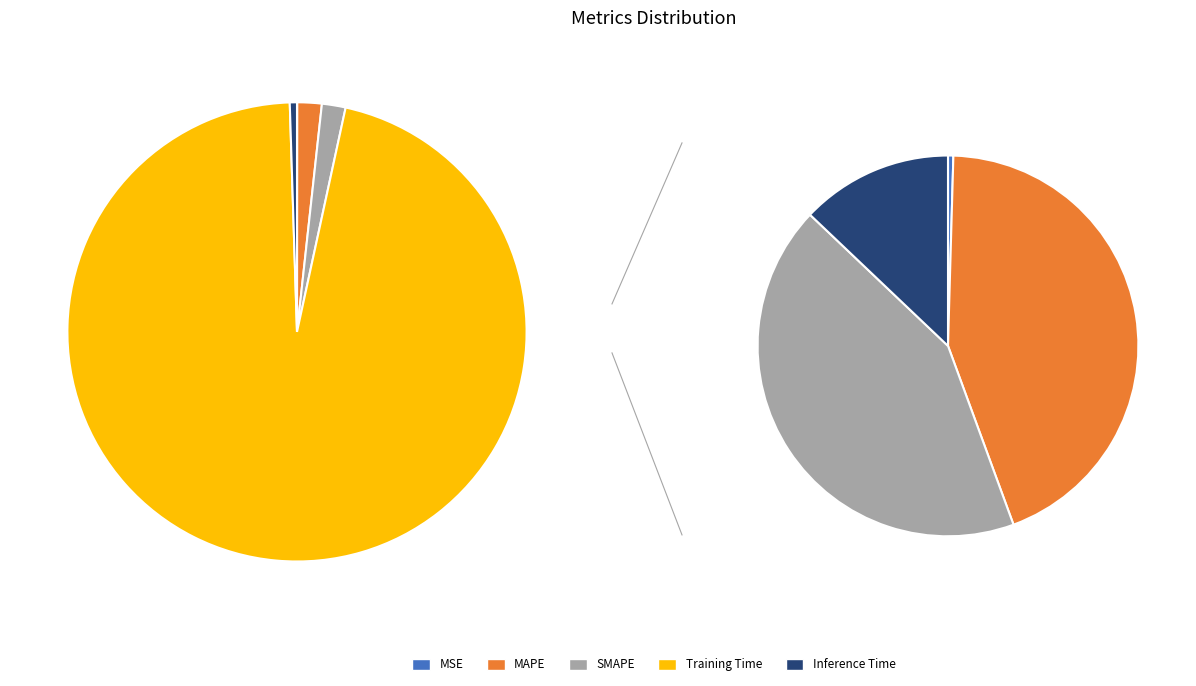

Does MAPE account for over 50% of the chart?

No